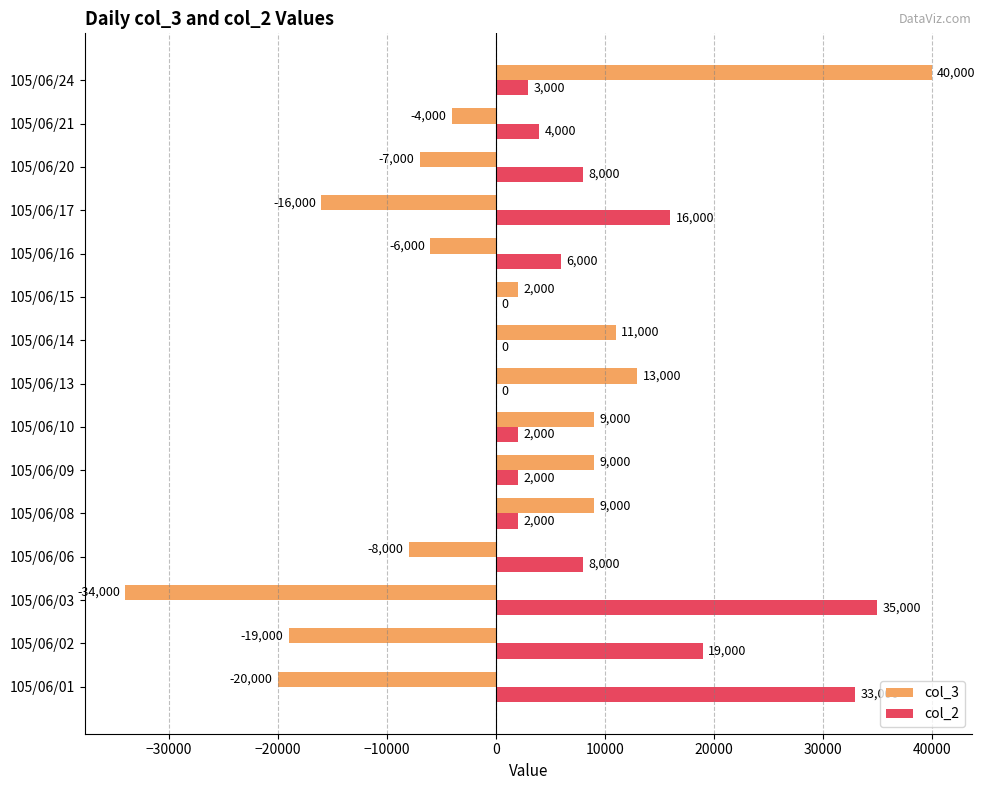

Which category has the highest value across all series?

105/06/24